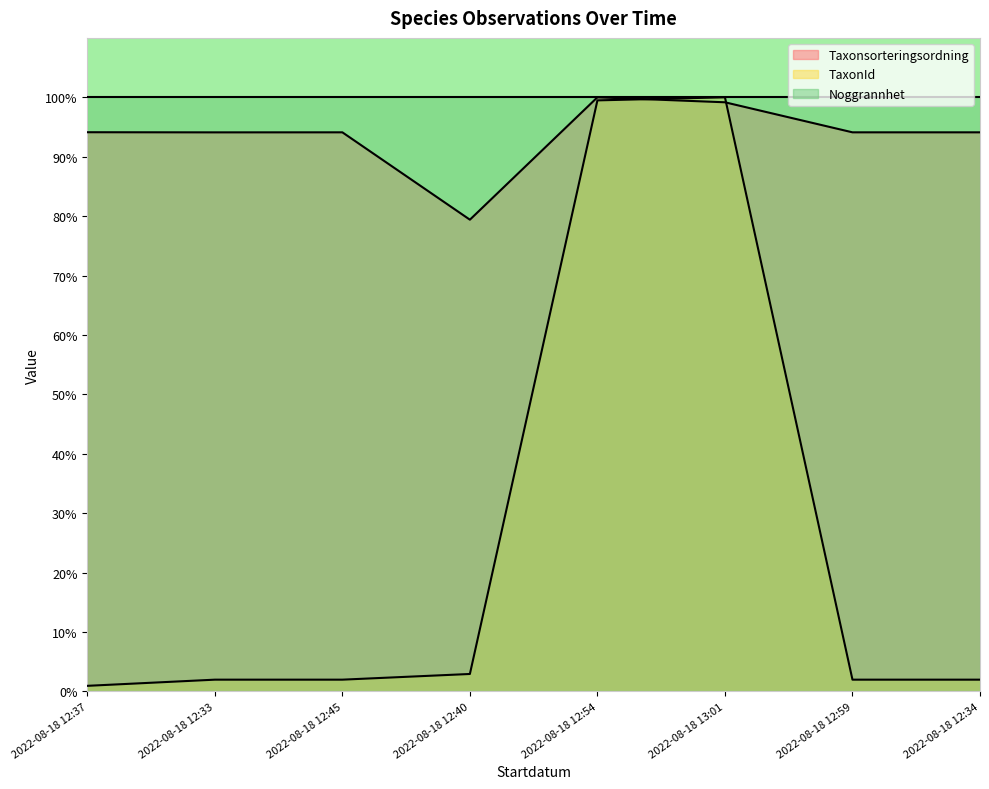

What position from the right is 2022-08-18 12:54?

4